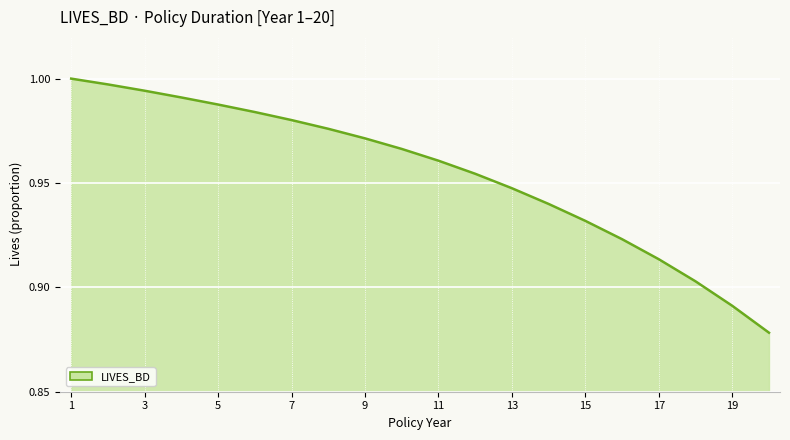

Does the chart display data point markers on the line(s)?

No